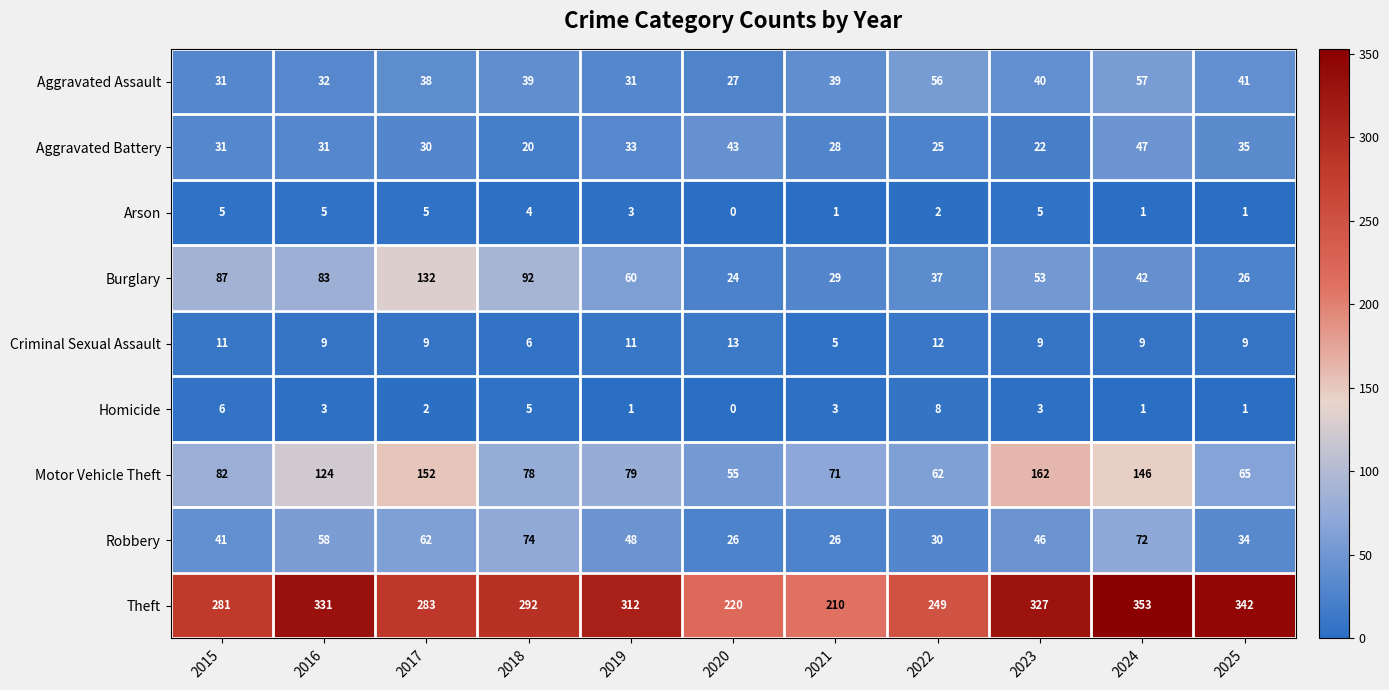

At which category is the sum across all series the highest?

2024